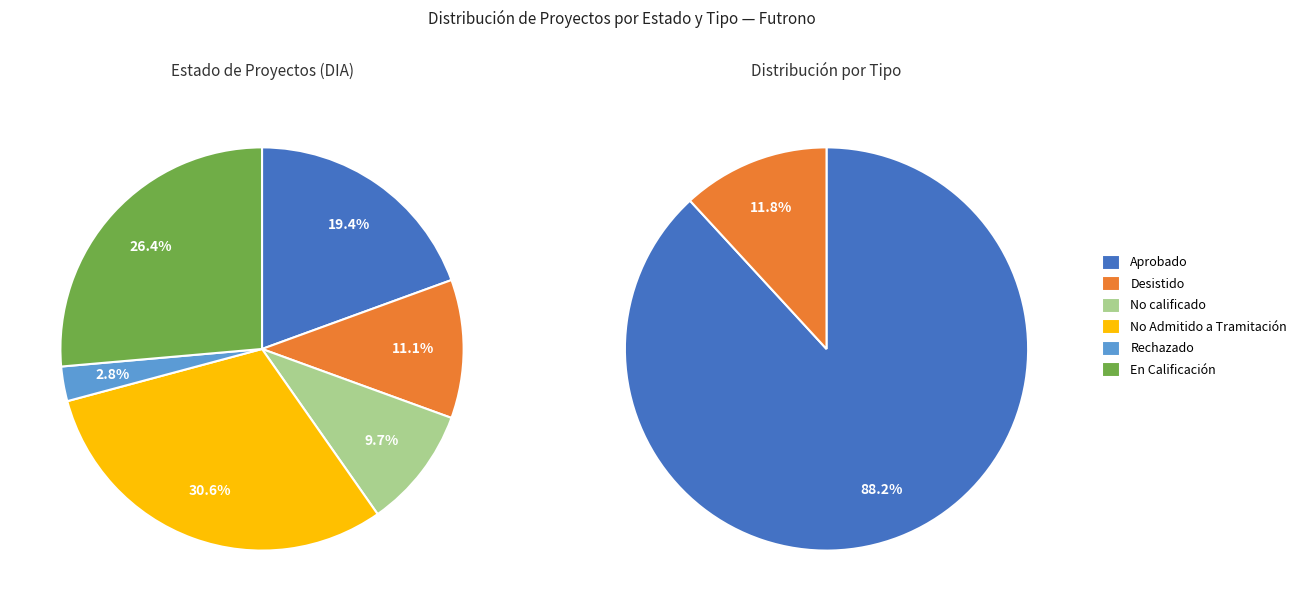

Count the number of slices in the pie.

2